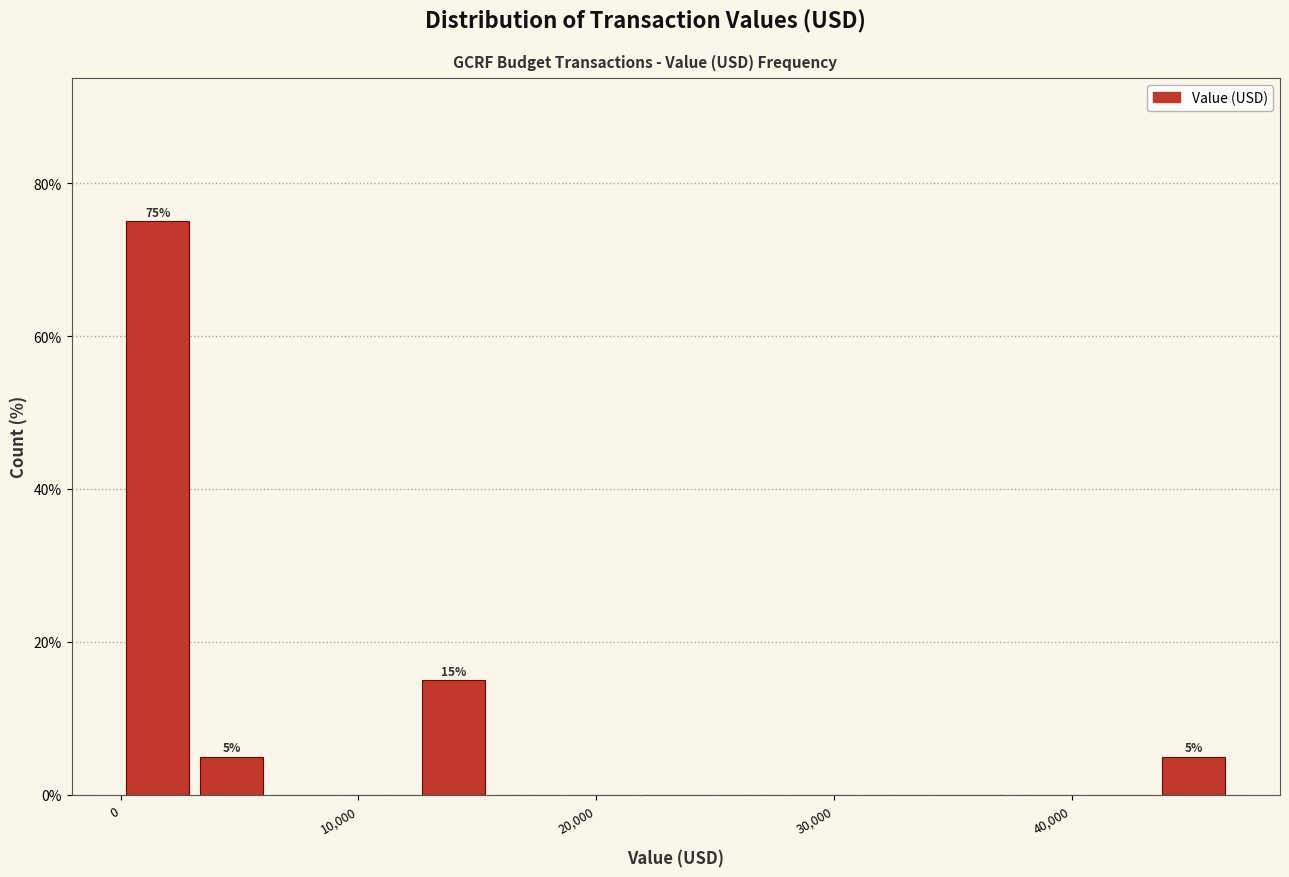

Around what value on the x-axis is the tallest bar? Give the approximate position of its centre, as read against the axis.

2000